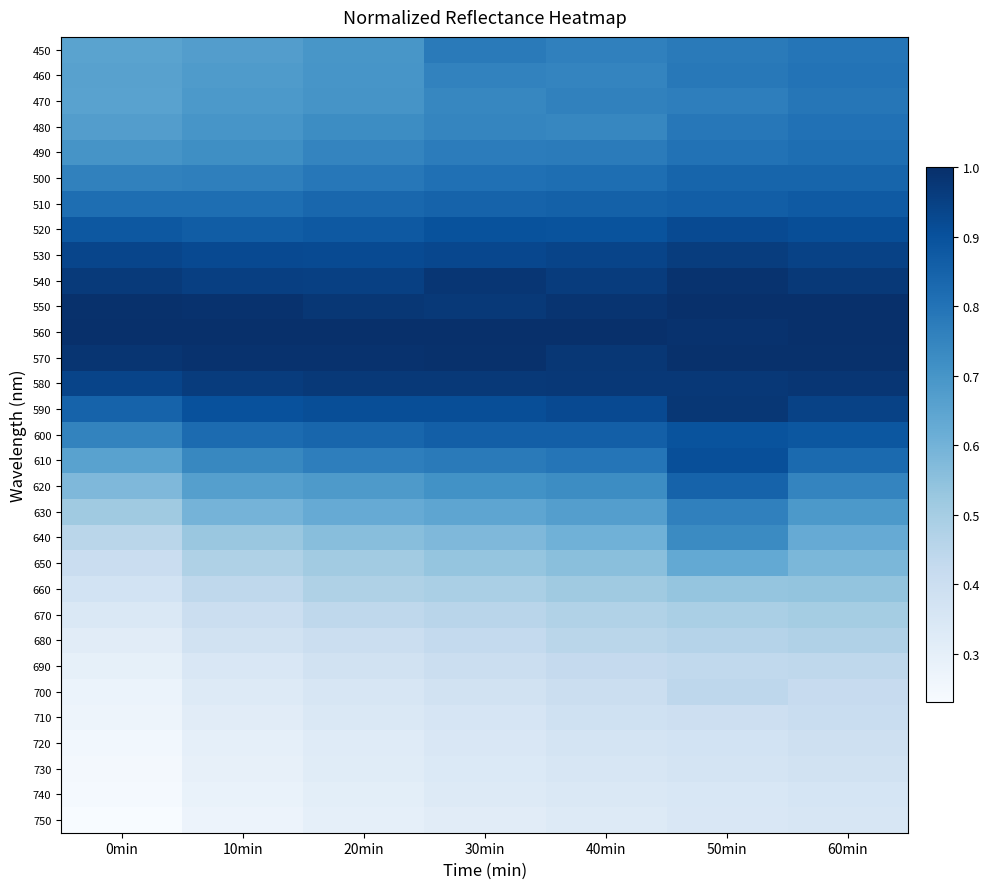

Between 50min and 10min, which is larger?

50min